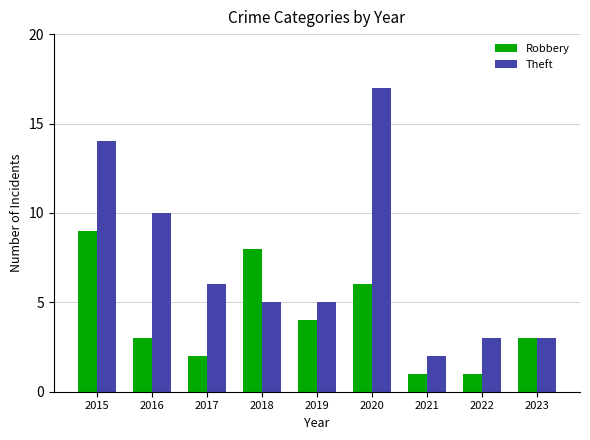

Is the value of Robbery at 2021 greater than the value of Theft at 2021?

No